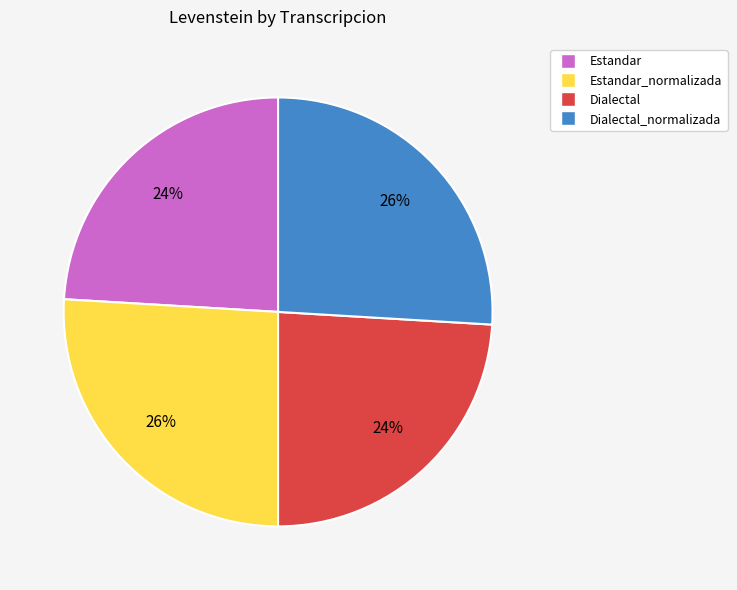

To the nearest percent, what is the difference between the largest and smallest slice percentages?

2%